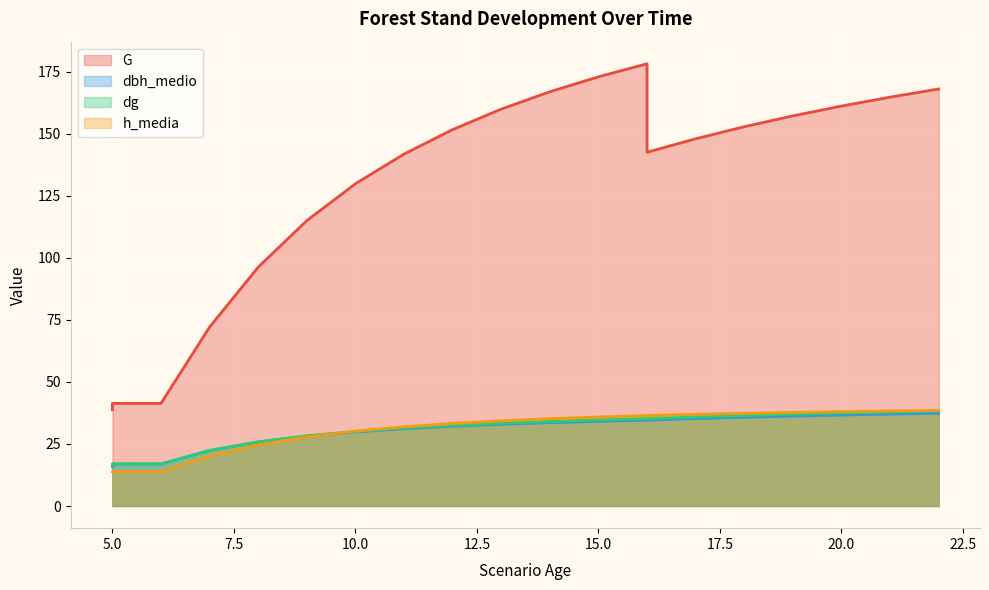

What is the value of the dbh_medio point at the 2nd from the left?

15.8